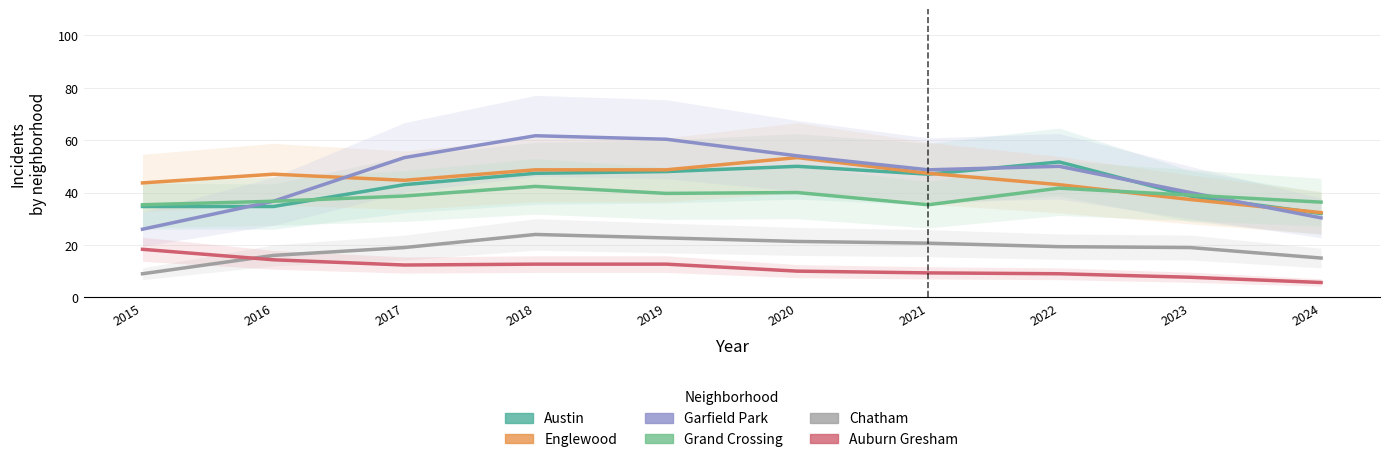

Where is the first local maximum for Grand Crossing?

2018